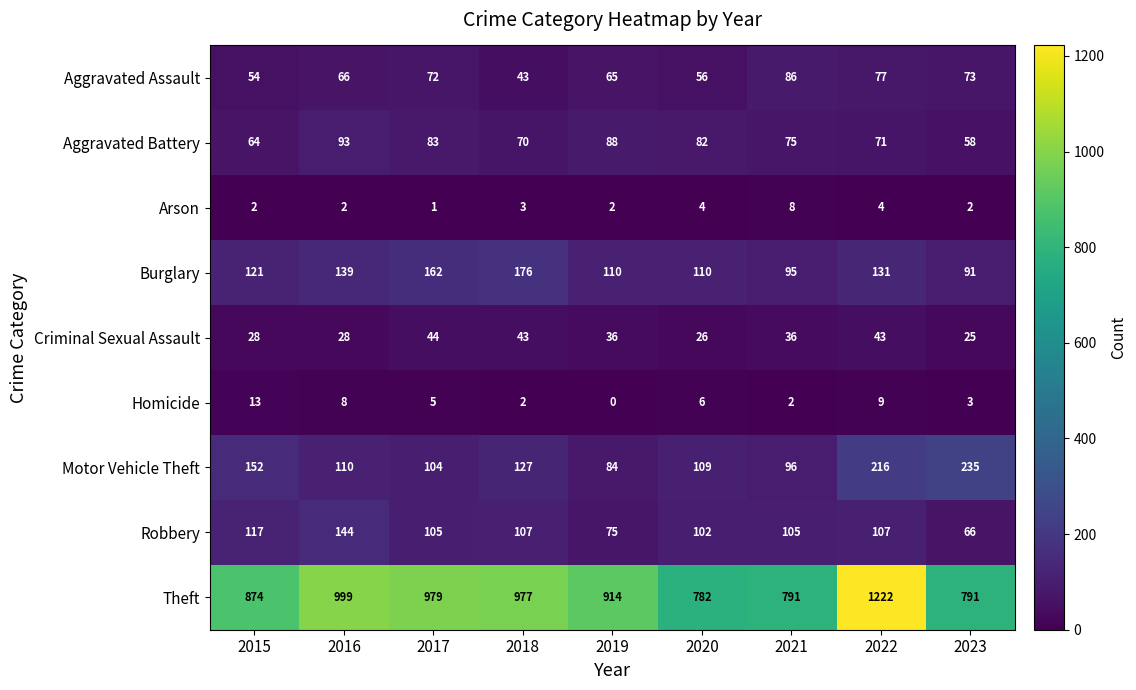

At which label does Aggravated Battery first exceed 75?

2016